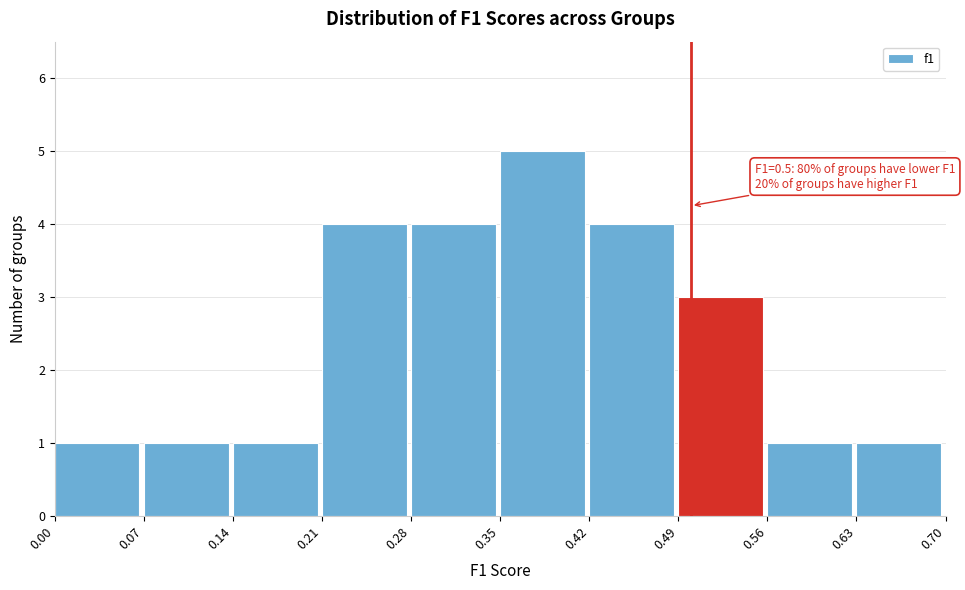

Over which range of the x-axis is the bar tallest?

0.35 to 0.42